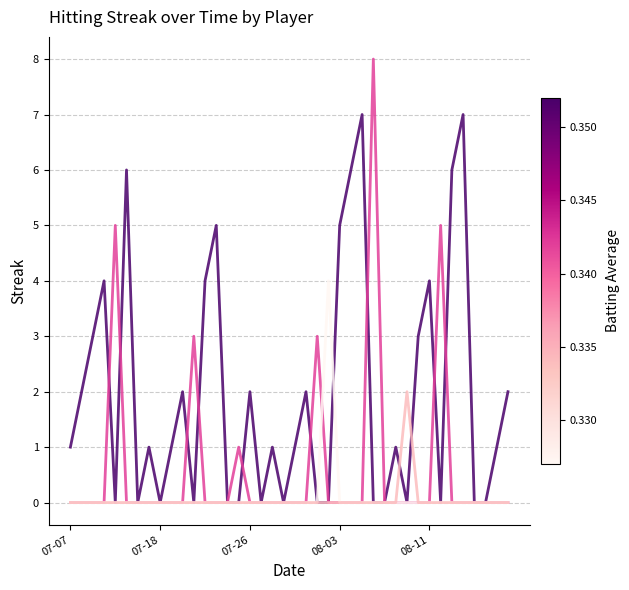

How many lines are shown in the chart?

4